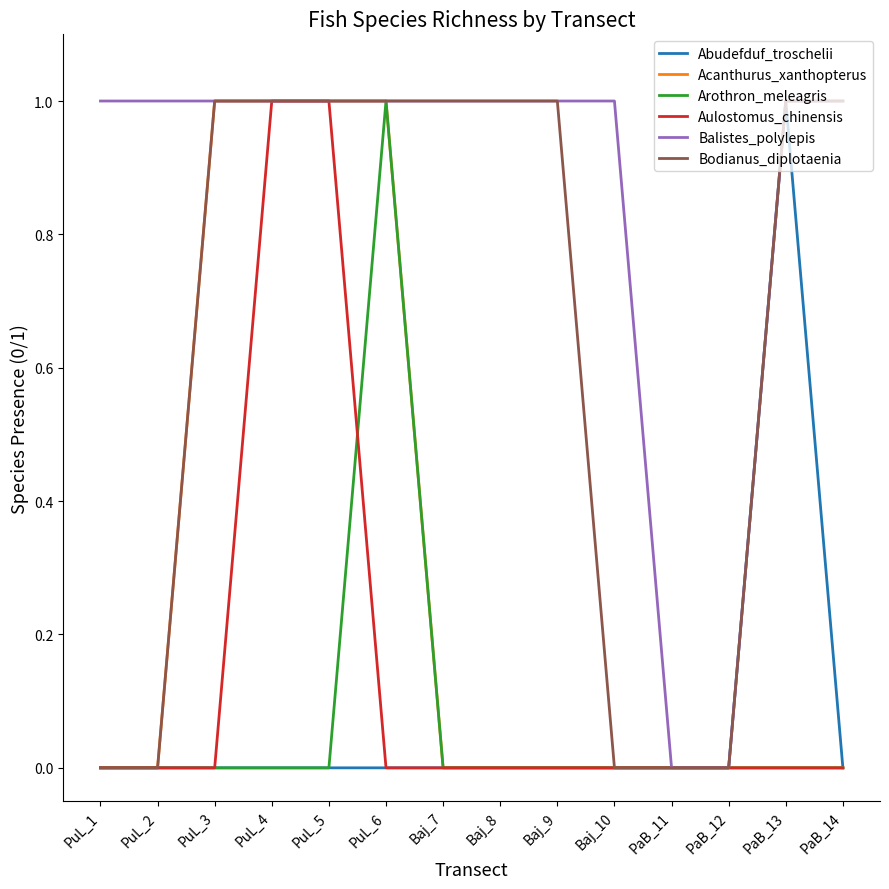

Is the value of Acanthurus_xanthopterus at PuL_4 greater than the value of Arothron_meleagris at Baj_9?

Yes